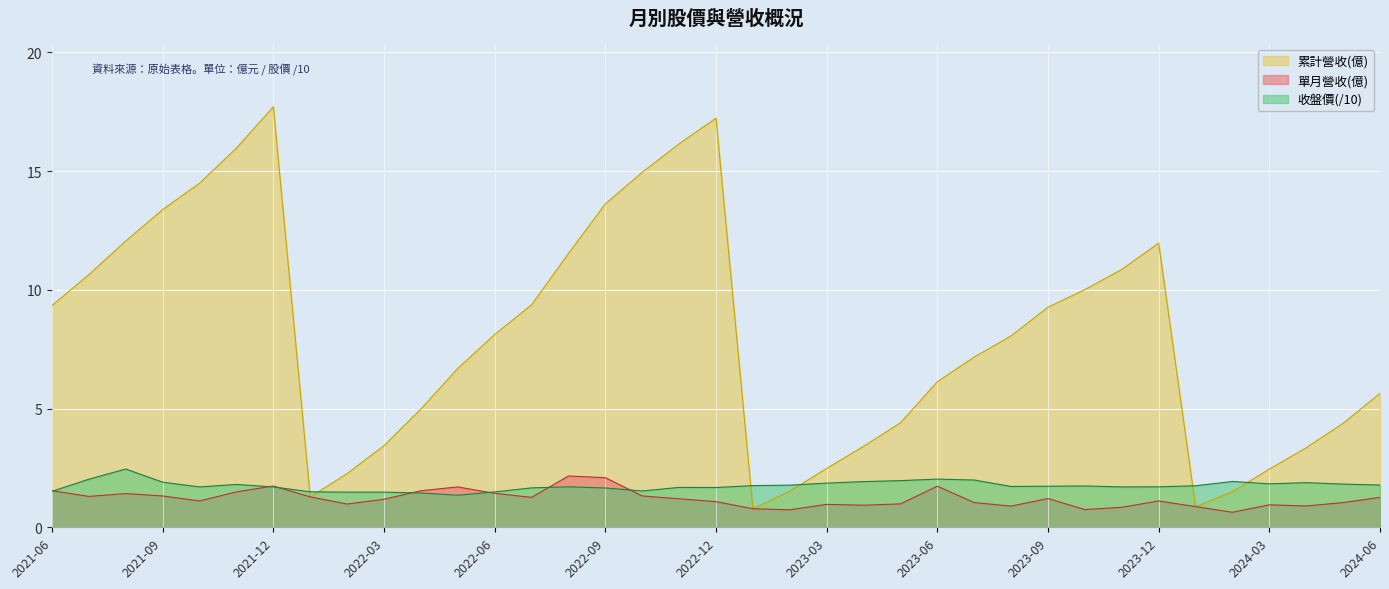

At 2024-03, list the series in order from smallest to largest.

單月營收(億), 收盤價(/10), 累計營收(億)